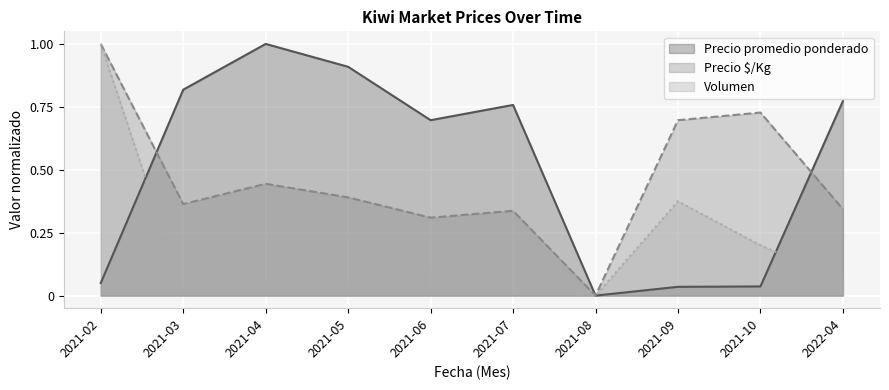

Read the Volumen value at 2022-04.

0.1